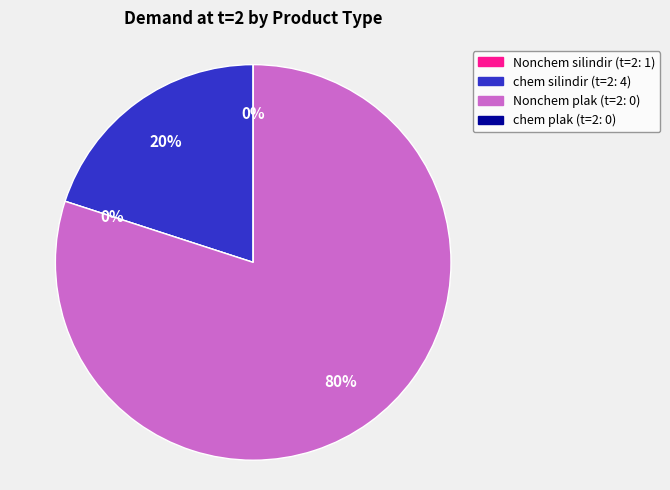

What is the largest slice in the pie chart?

chem silindir